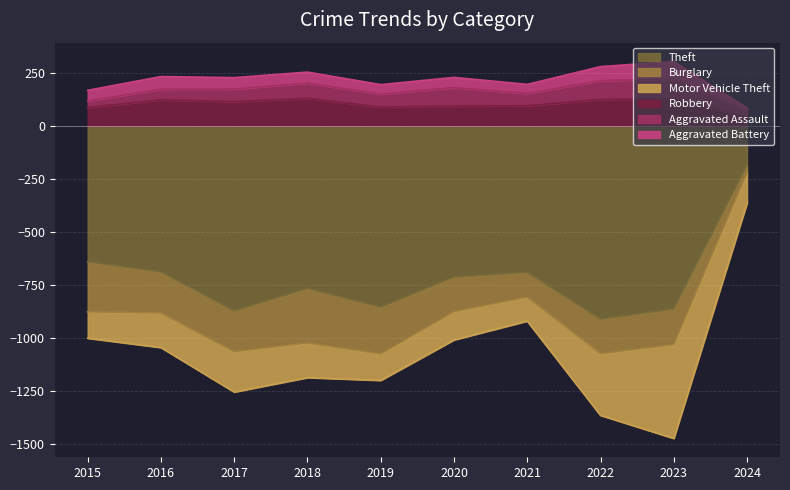

Is the value of Aggravated Assault at 2015 greater than the value of Burglary at 2015?

No